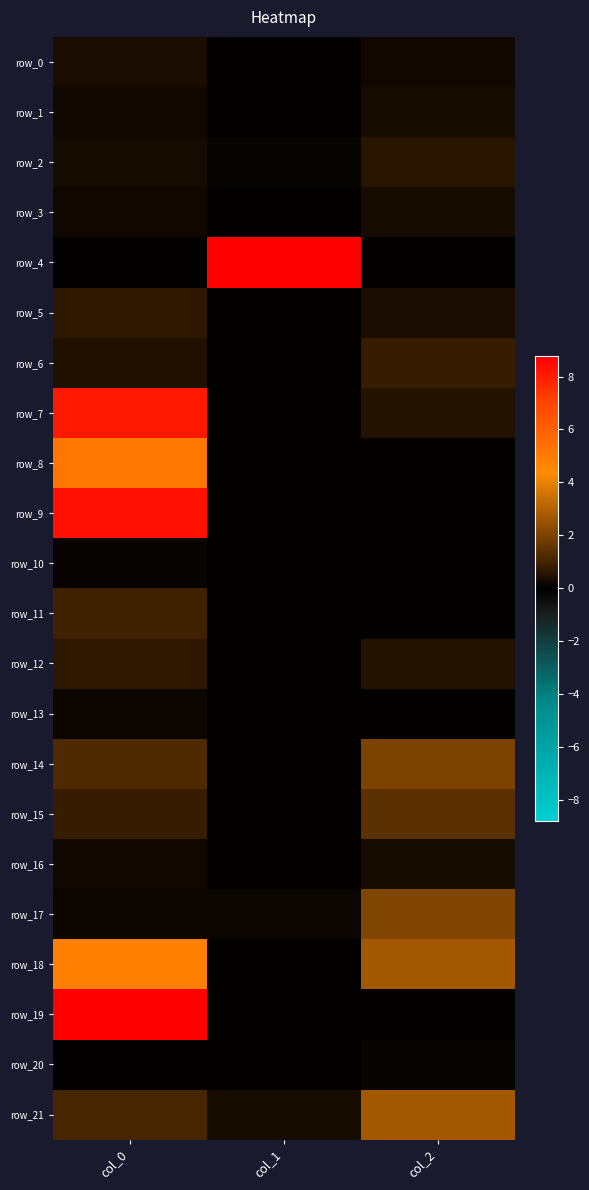

Between col_2 and col_1, which is larger?

col_2